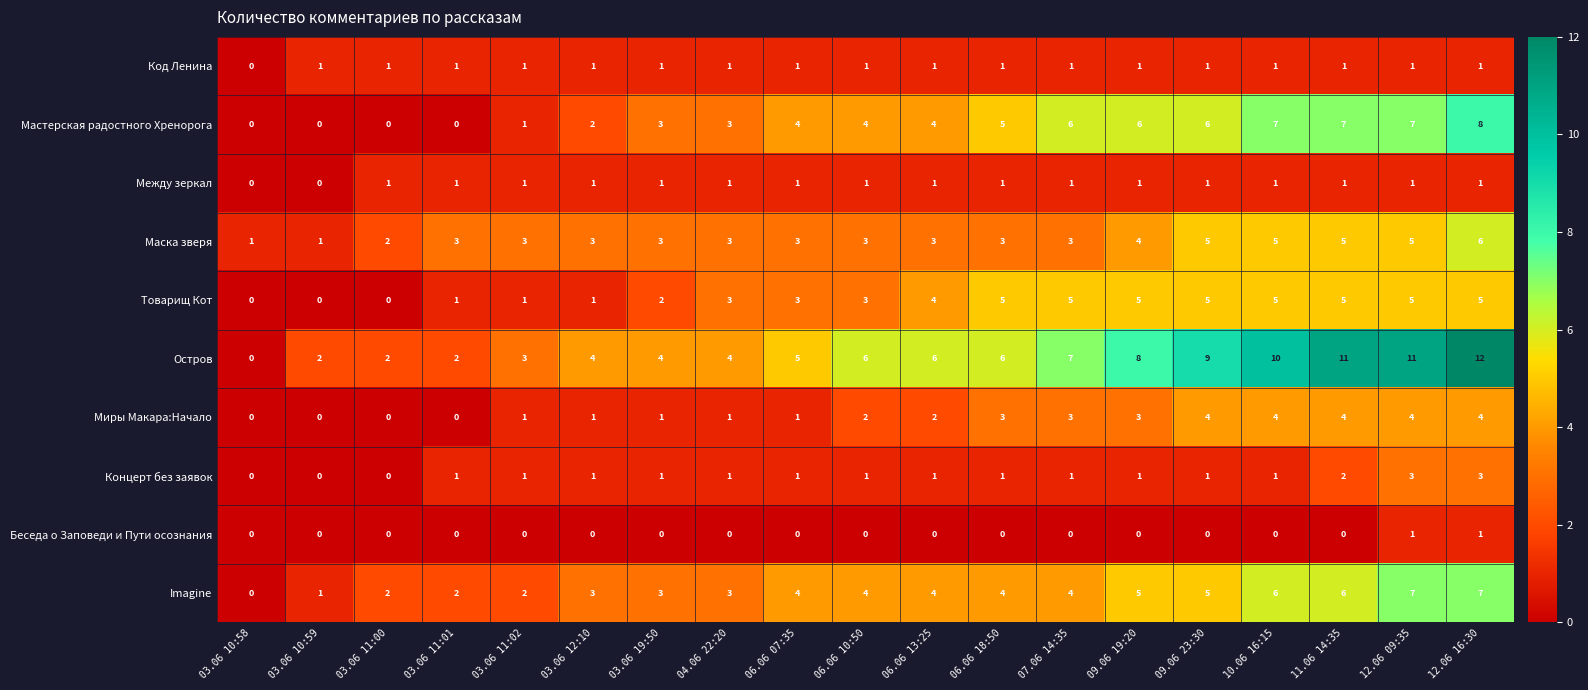

The Миры Макара:Начало series shows 4 at 09.06 23:30. True or false?

True